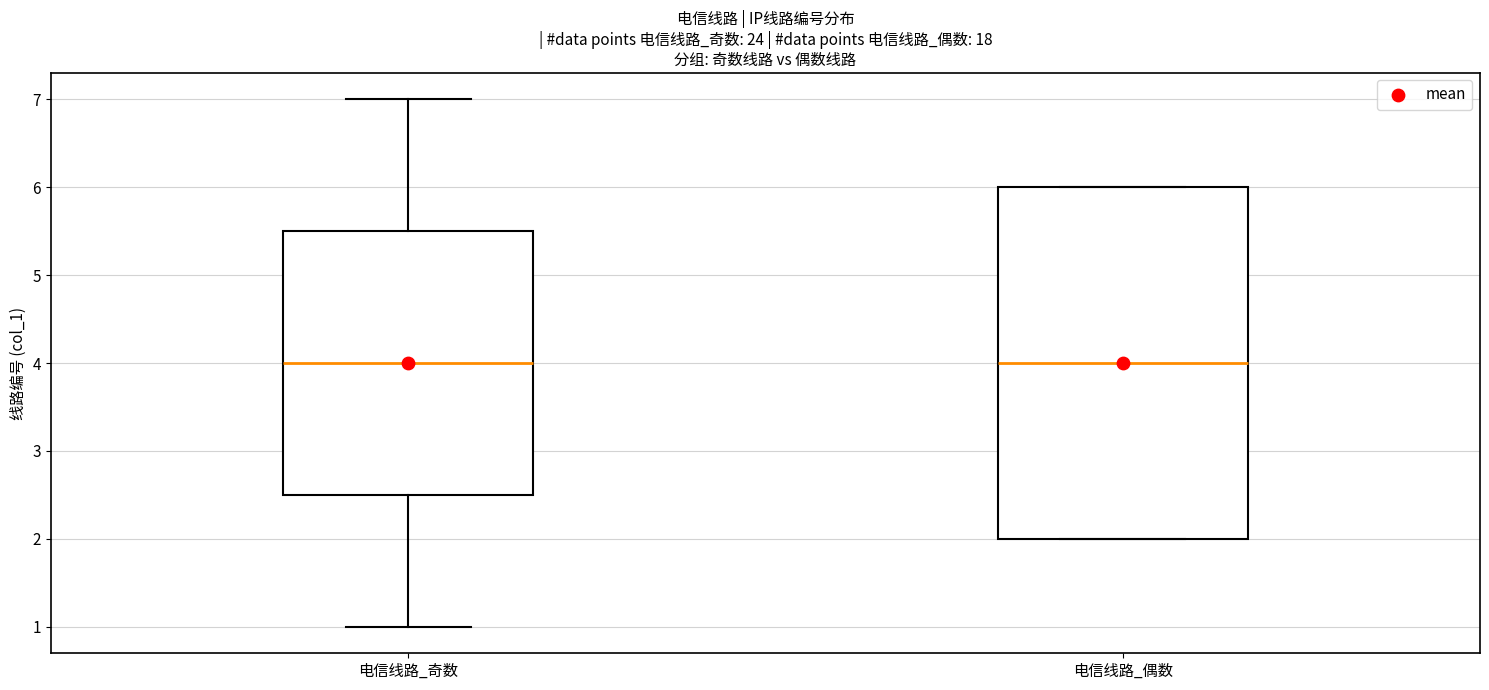

Reading left to right, transcribe this box plot: for each box, give where its median line is, the range the box spans, and where its two whiskers end, as read against the y-axis. The values are not printed on the chart, so give them approximately, as read against the axis.

电信线路_奇数: median 4.0, box 2.5 to 5.5, whiskers 1.0 to 7.0
电信线路_偶数: median 4.0, box 2.0 to 6.0, whiskers 2.0 to 6.0